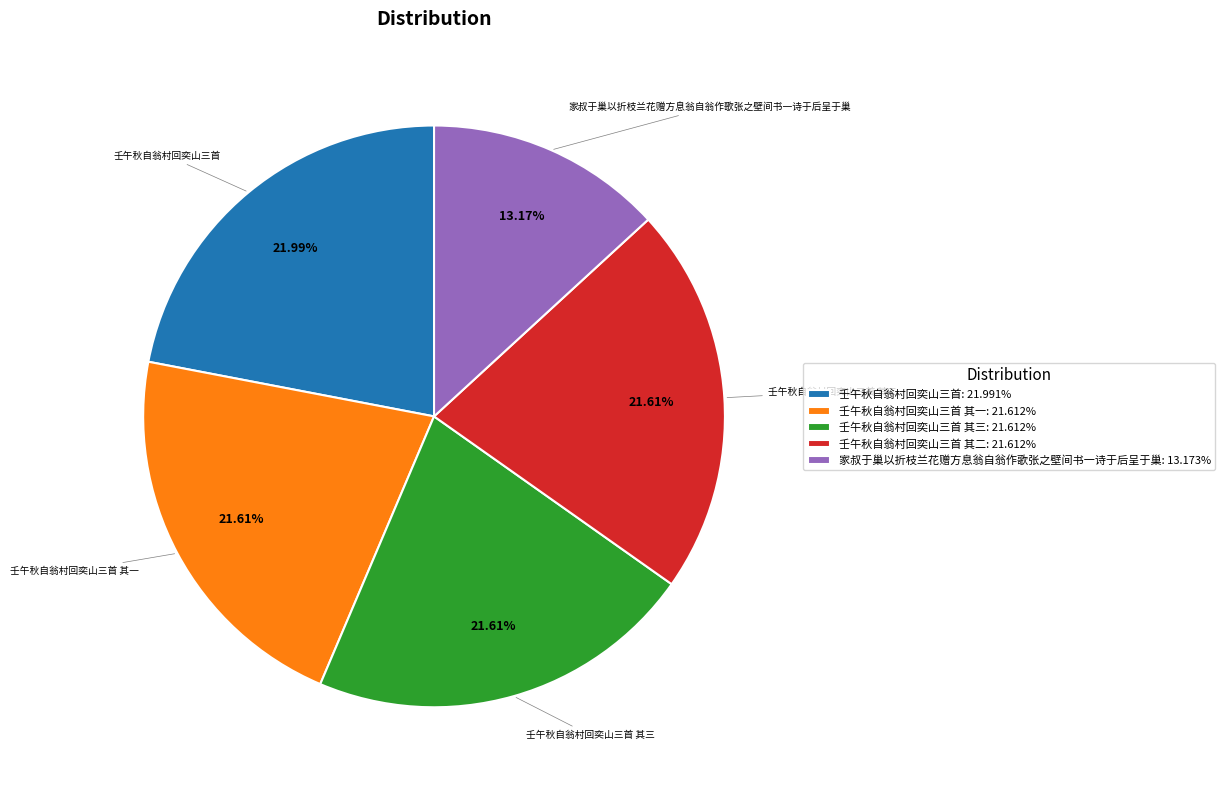

Approximately how many times larger is the value at 壬午秋自翁村回奕山三首: 21.991% compared to 家叔于巢以折枝兰花赠方息翁自翁作歌张之壁间书一诗于后呈于巢: 13.173%?

1.7